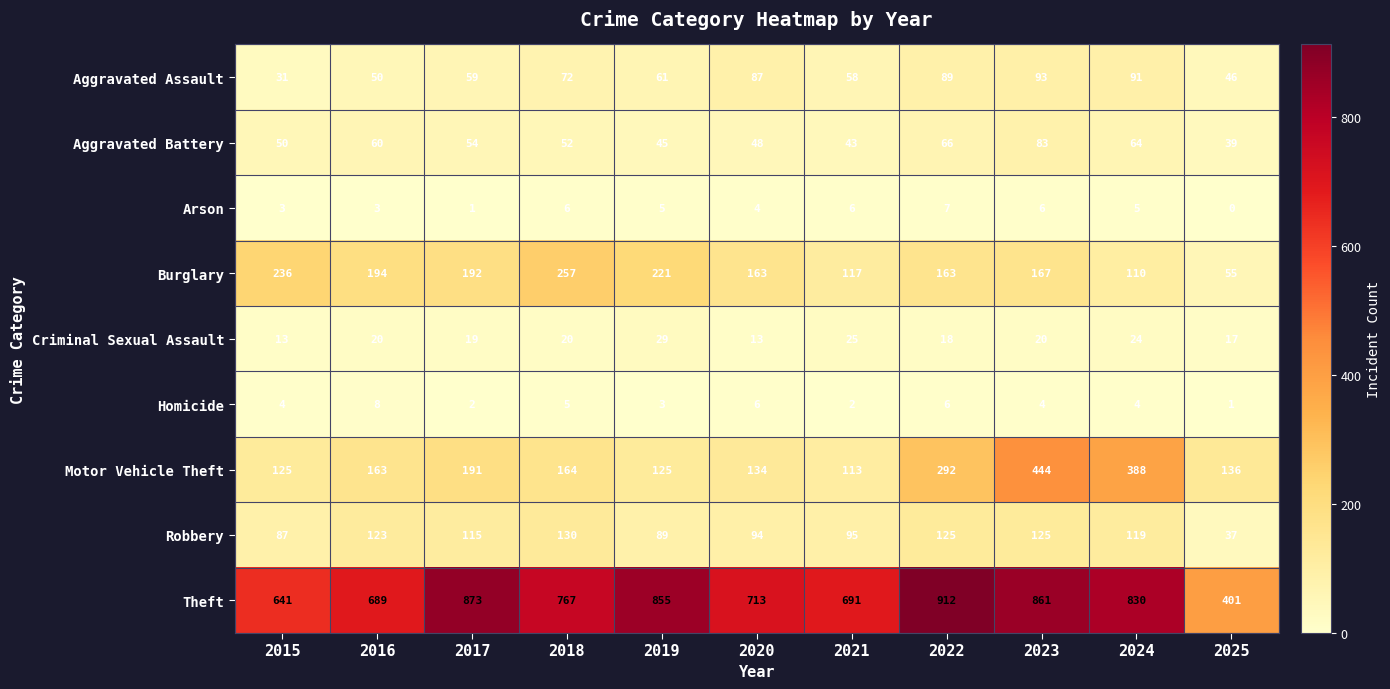

At which category does the chart reach its peak across all series?

2022